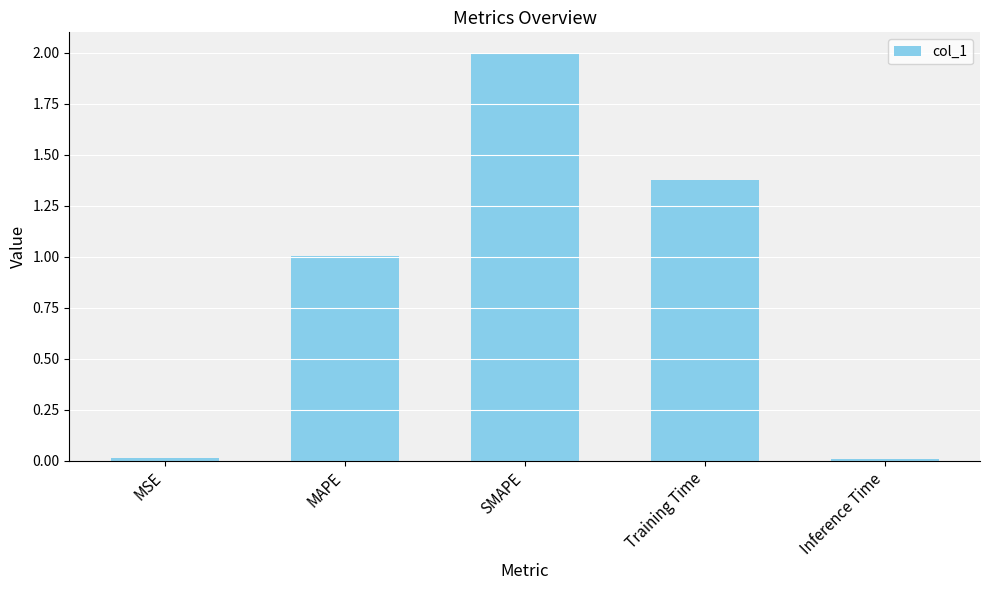

What position from the right is MAPE?

4